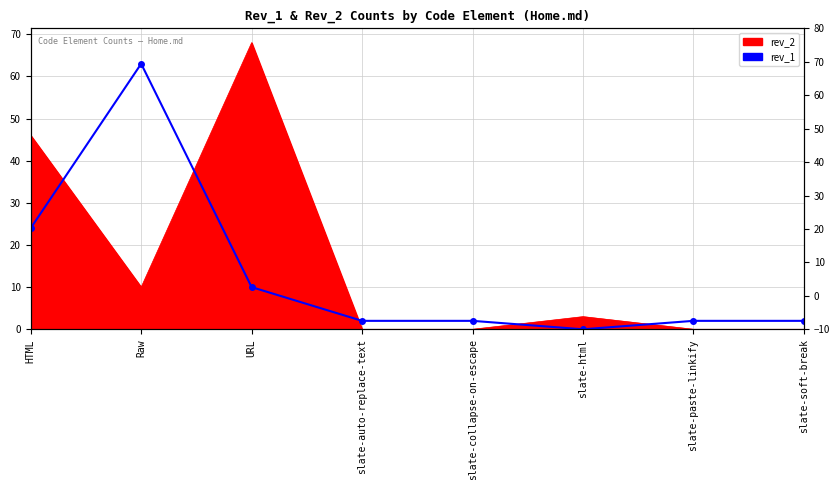

Approximately how many times larger is the value at HTML compared to slate-auto-replace-text?

12.0